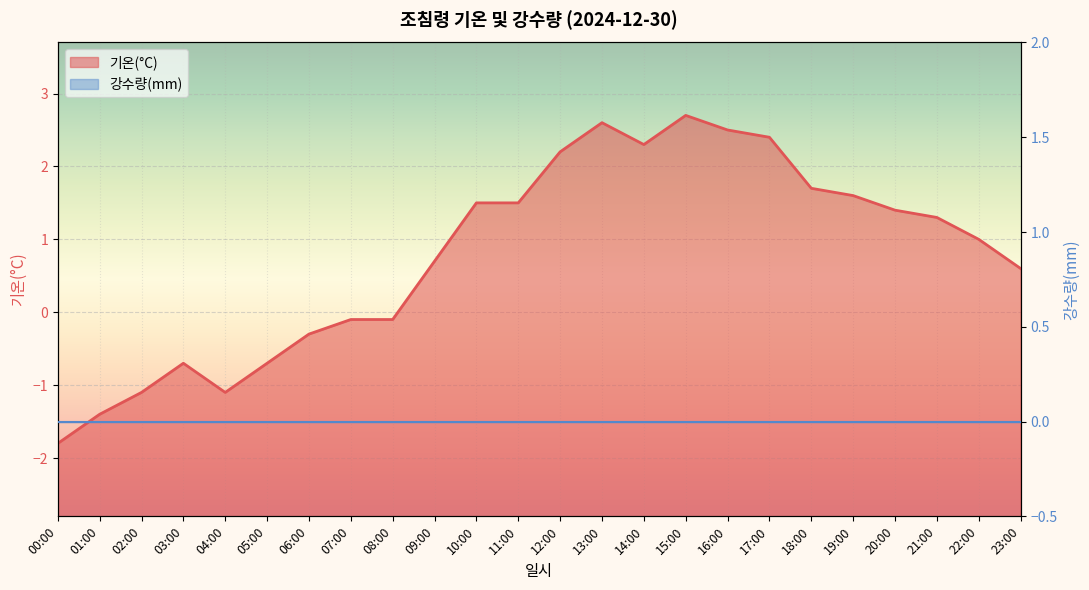

What is the smallest value displayed?

-1.8